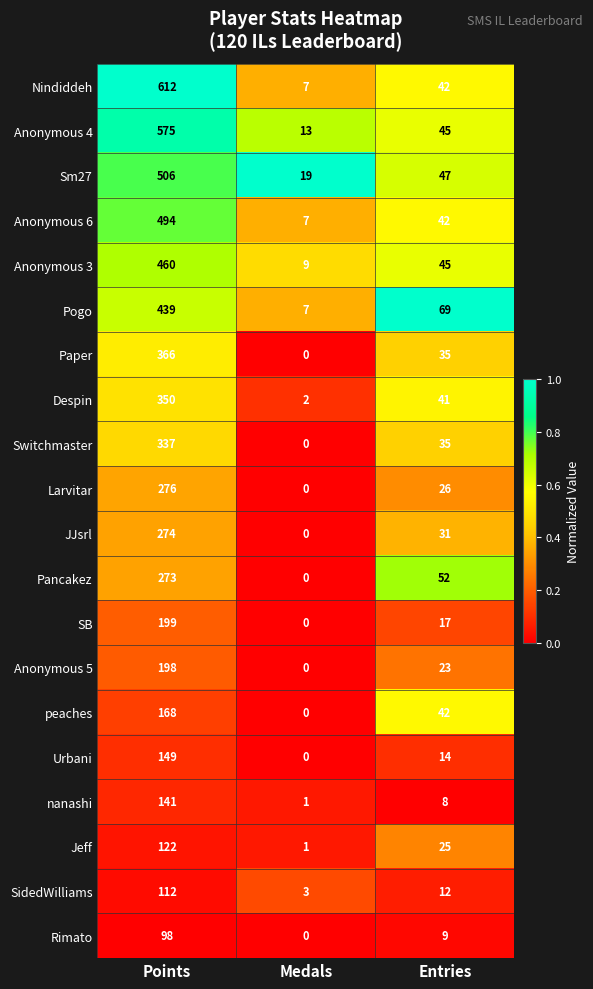

Between Medals and Entries, which series saw the biggest shift?

Pogo